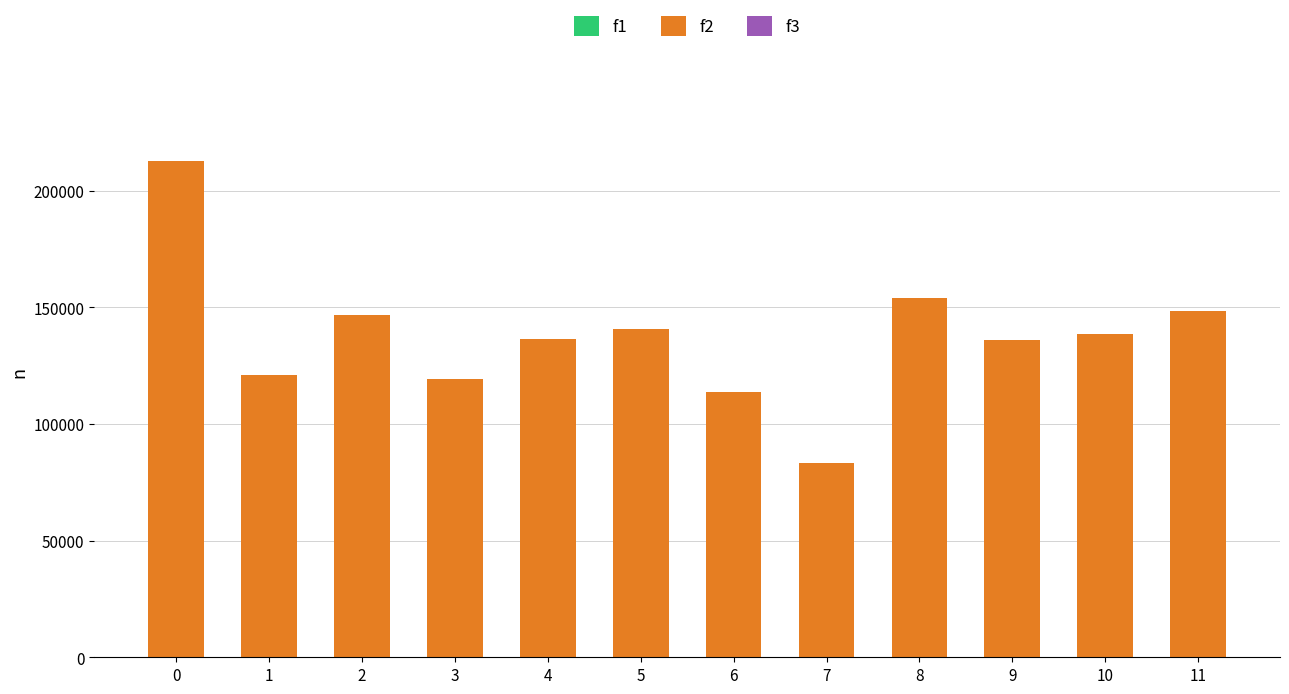

What value does the data have at 6, to the nearest 100?

113800